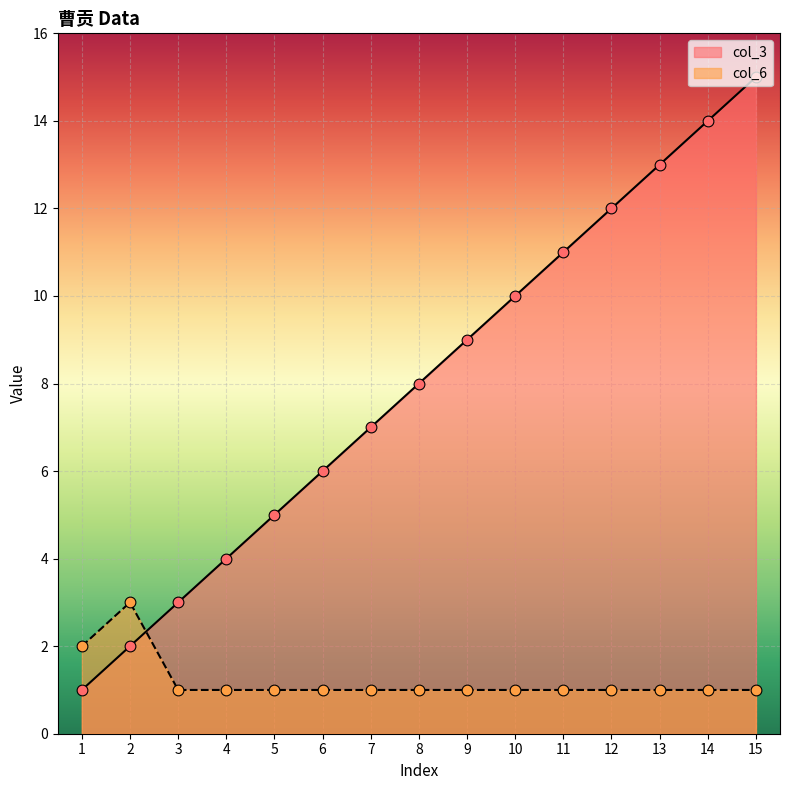

Which series contains the highest Y value?

col_3